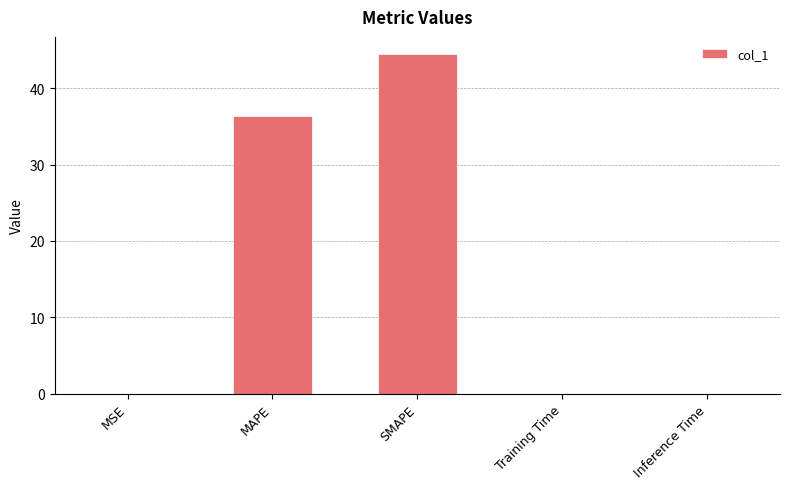

Which category has the highest value across all series?

SMAPE